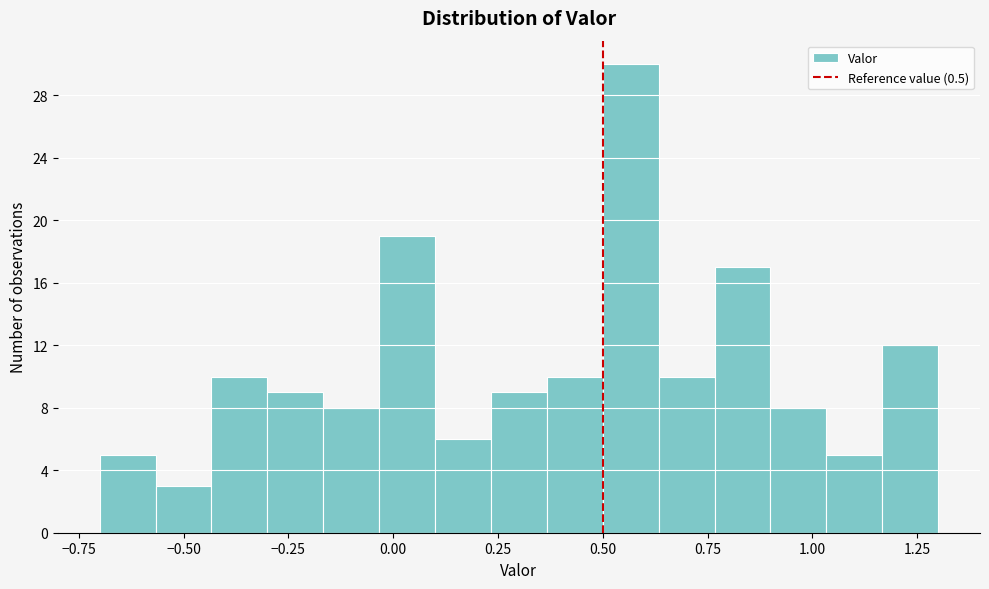

Around what value on the x-axis is the tallest bar? Give the approximate position of its centre, as read against the axis.

0.55